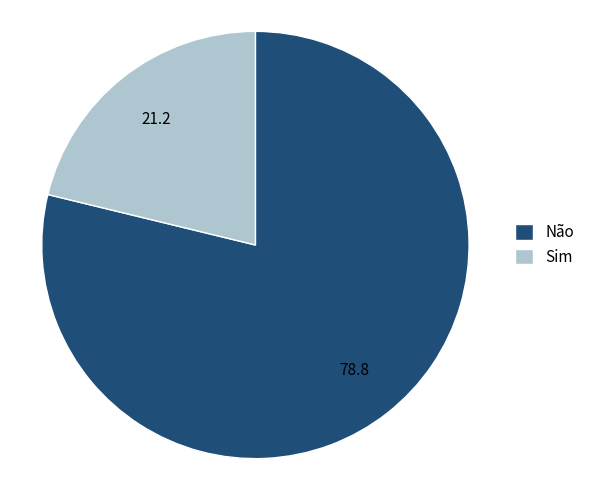

How many slices are in this pie chart?

2